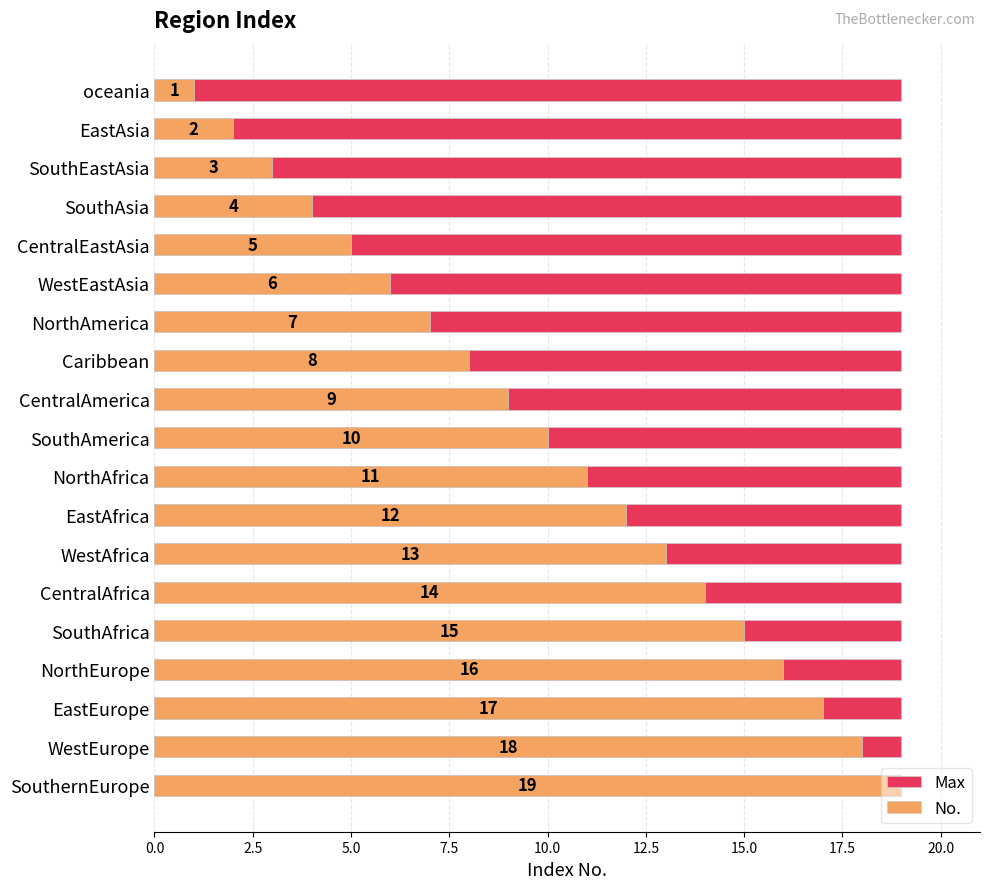

List the series in order of their peak value, highest first.

No., Max